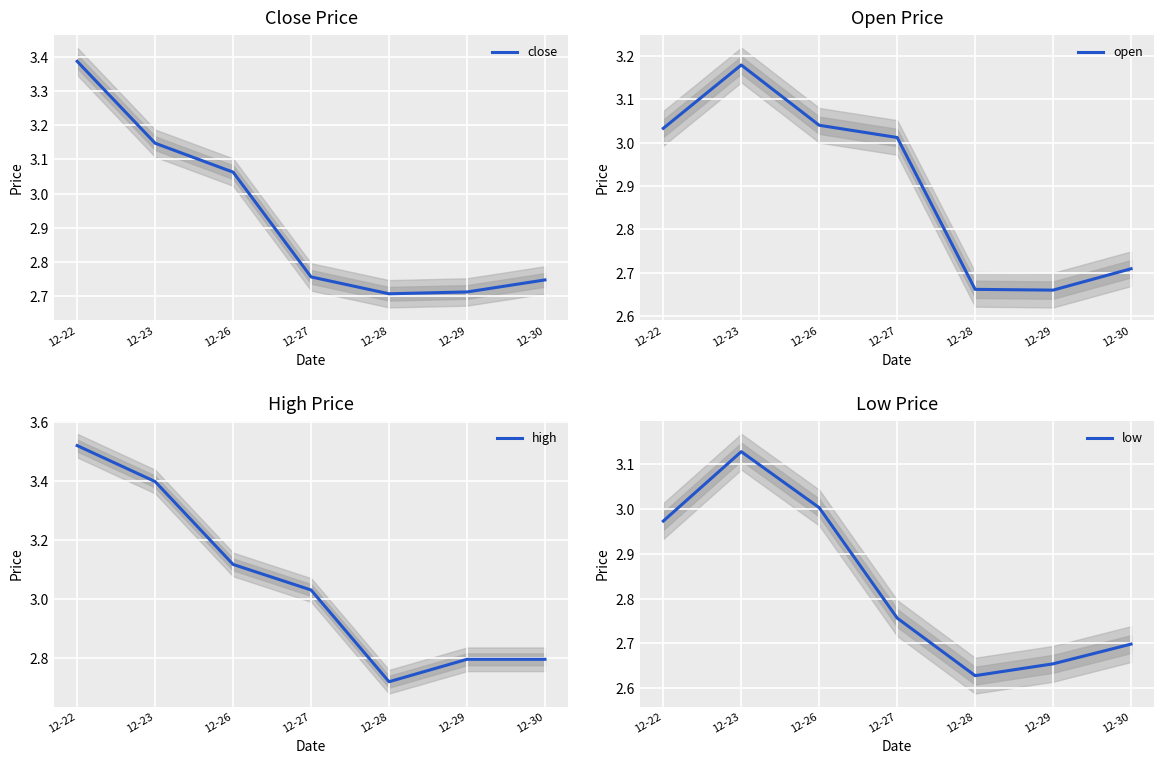

What is the difference between the second highest and second lowest values in the close series?

0.4